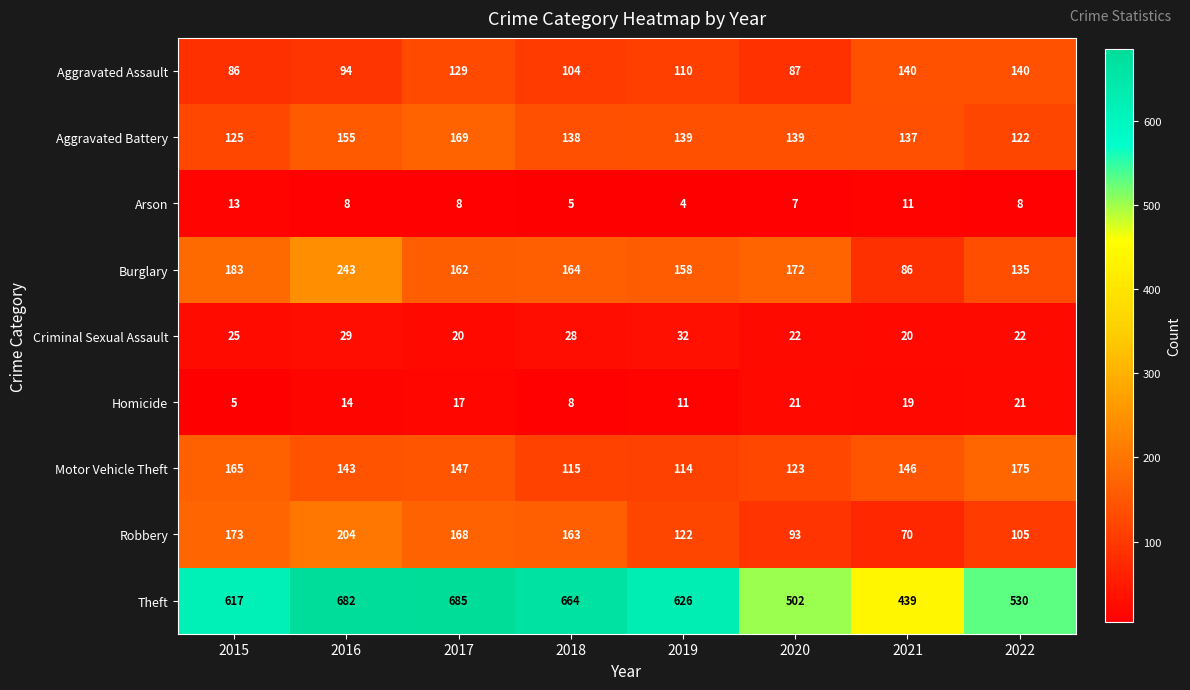

What is the greatest value displayed?

685